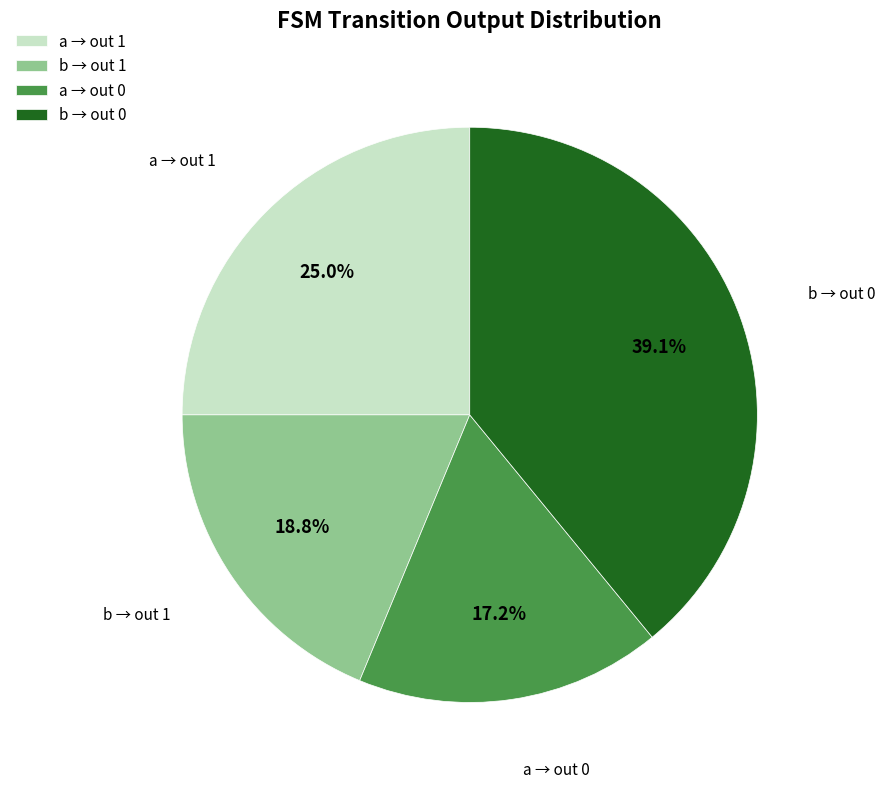

Rank the categories by value from highest to lowest.

b → out 0, a → out 1, b → out 1, a → out 0